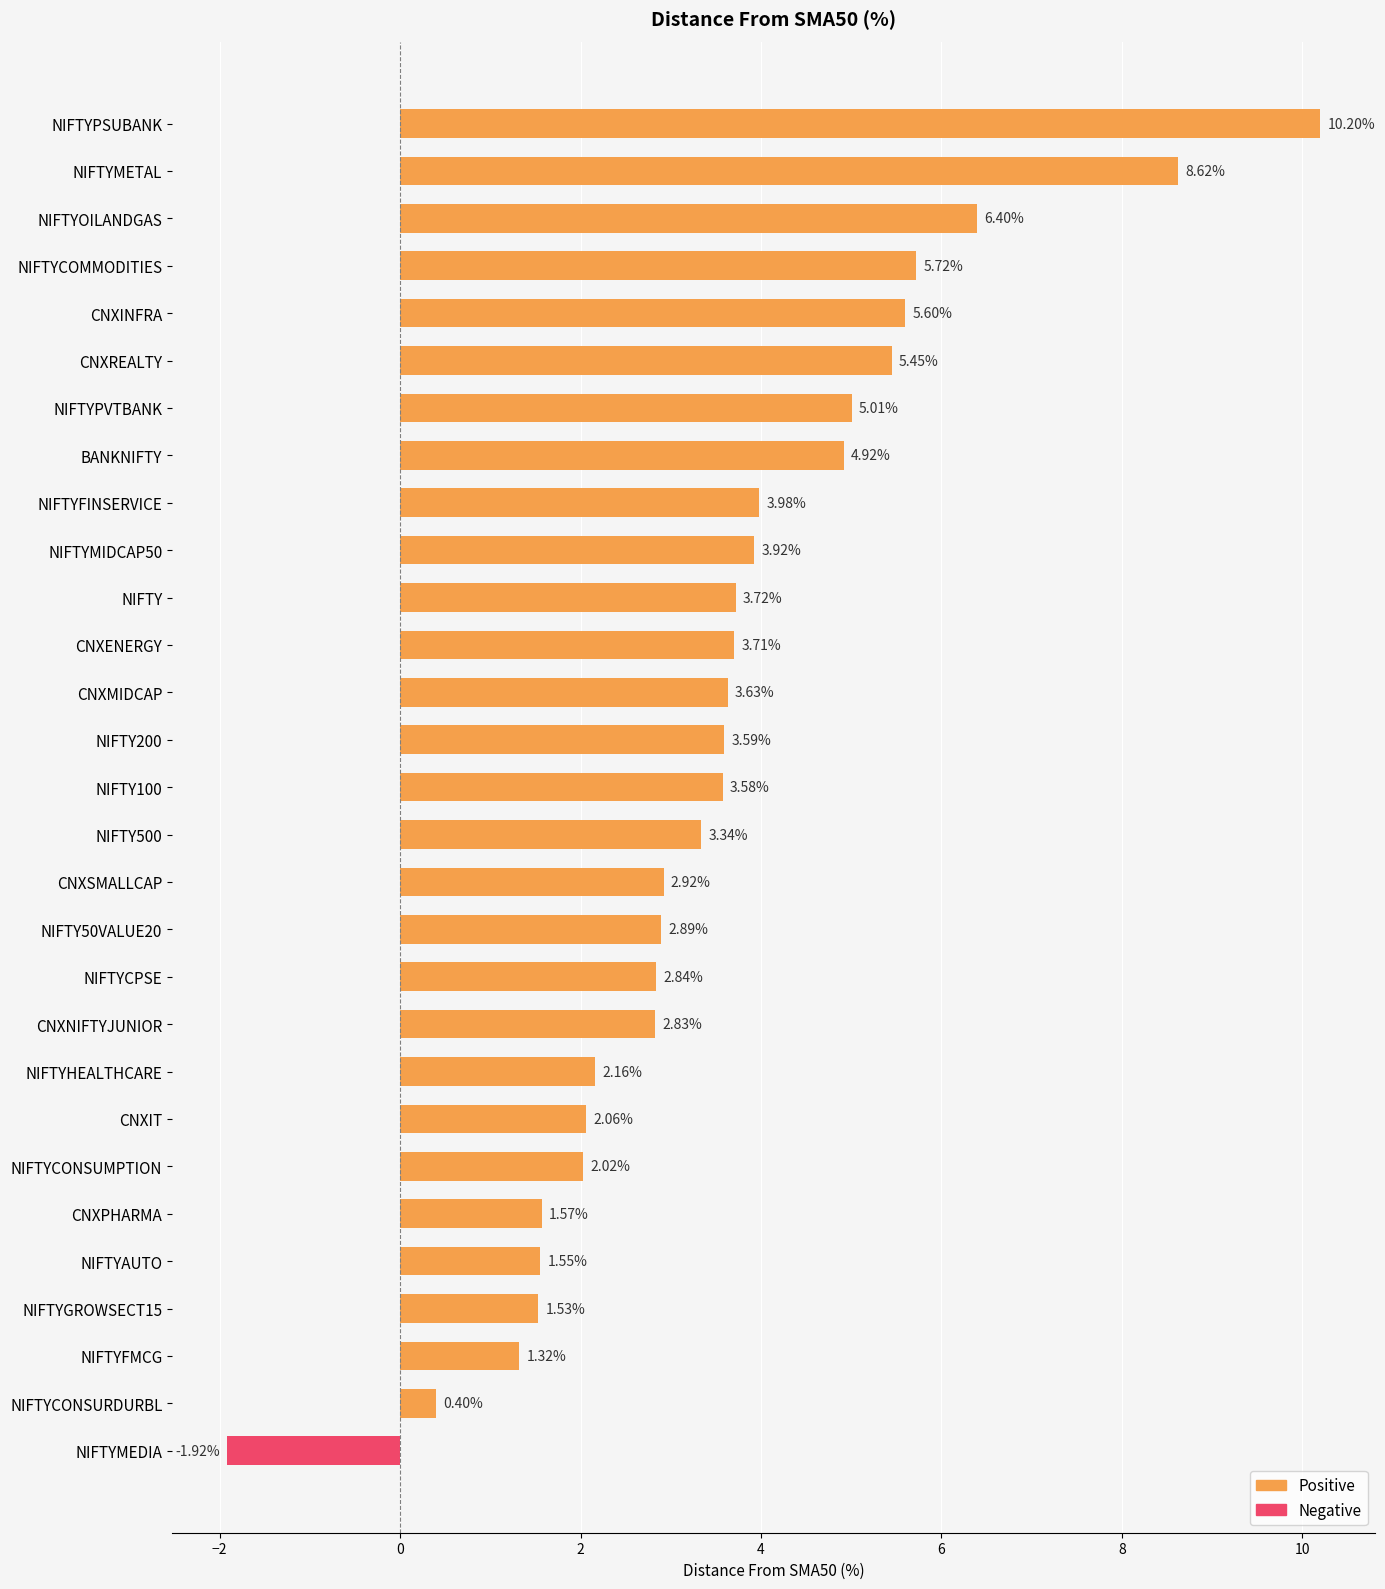

What is the label of the 11th bar from the bottom?

NIFTYCPSE